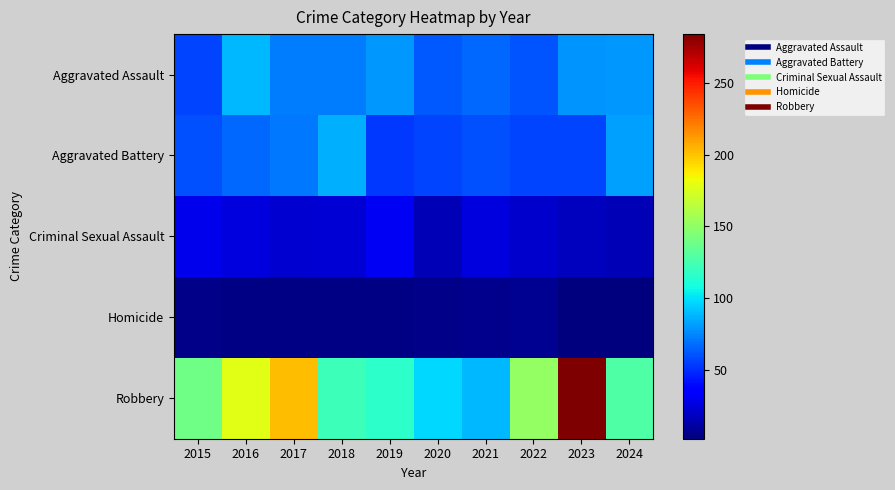

Reading left to right, list all the values displayed in this chart.

Aggravated Assault: 2015=56	2016=88	2017=72	2018=72	2019=80	2020=62	2021=66	2022=61	2023=79	2024=80
Aggravated Battery: 2015=60	2016=66	2017=71	2018=86	2019=53	2020=57	2021=60	2022=56	2023=56	2024=82
Criminal Sexual Assault: 2015=29	2016=26	2017=22	2018=24	2019=31	2020=16	2021=26	2022=21	2023=18	2024=16
Homicide: 2015=5	2016=4	2017=4	2018=4	2019=4	2020=5	2021=6	2022=7	2023=3	2024=2
Robbery: 2015=139	2016=178	2017=202	2018=121	2019=116	2020=97	2021=88	2022=151	2023=284	2024=128